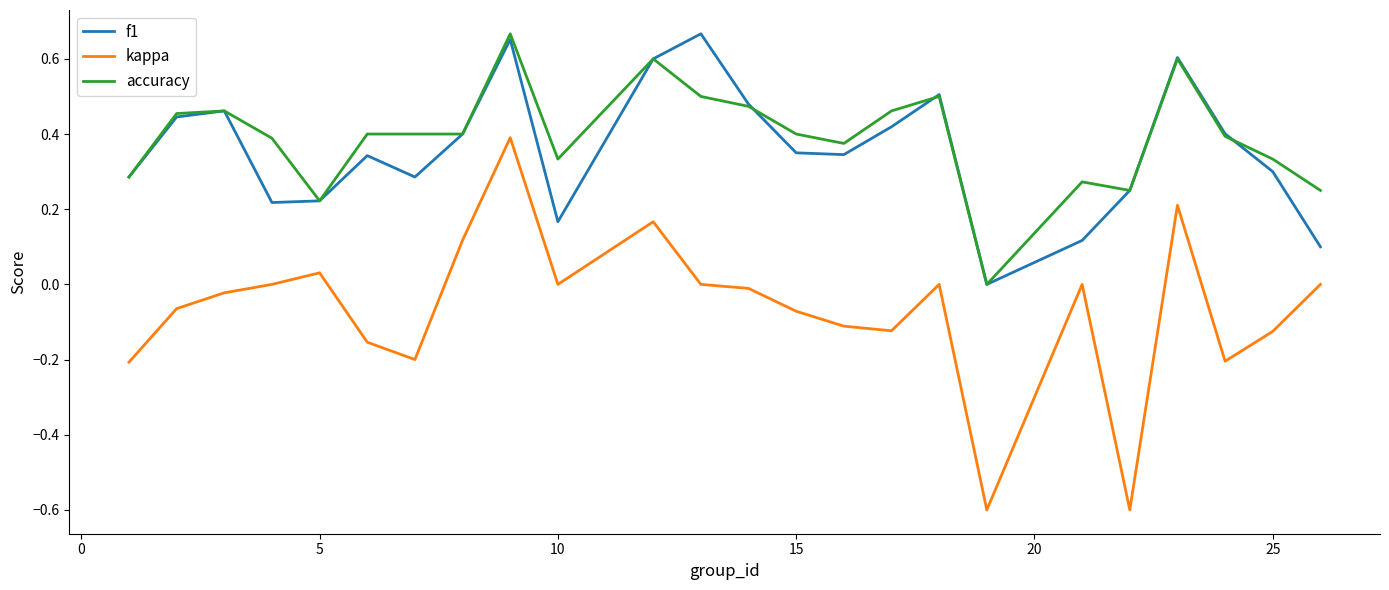

Which series has the widest spread of values?

kappa